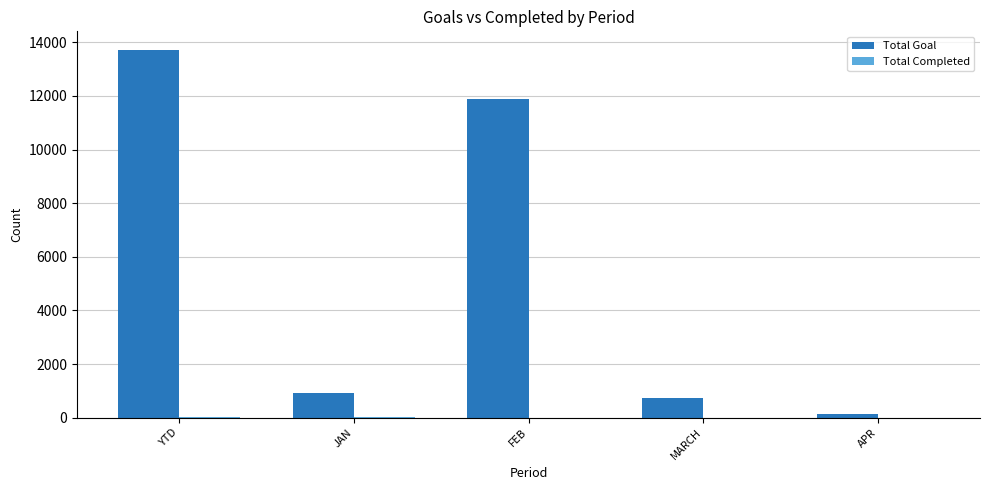

Which series has the largest total across all categories?

Total Goal